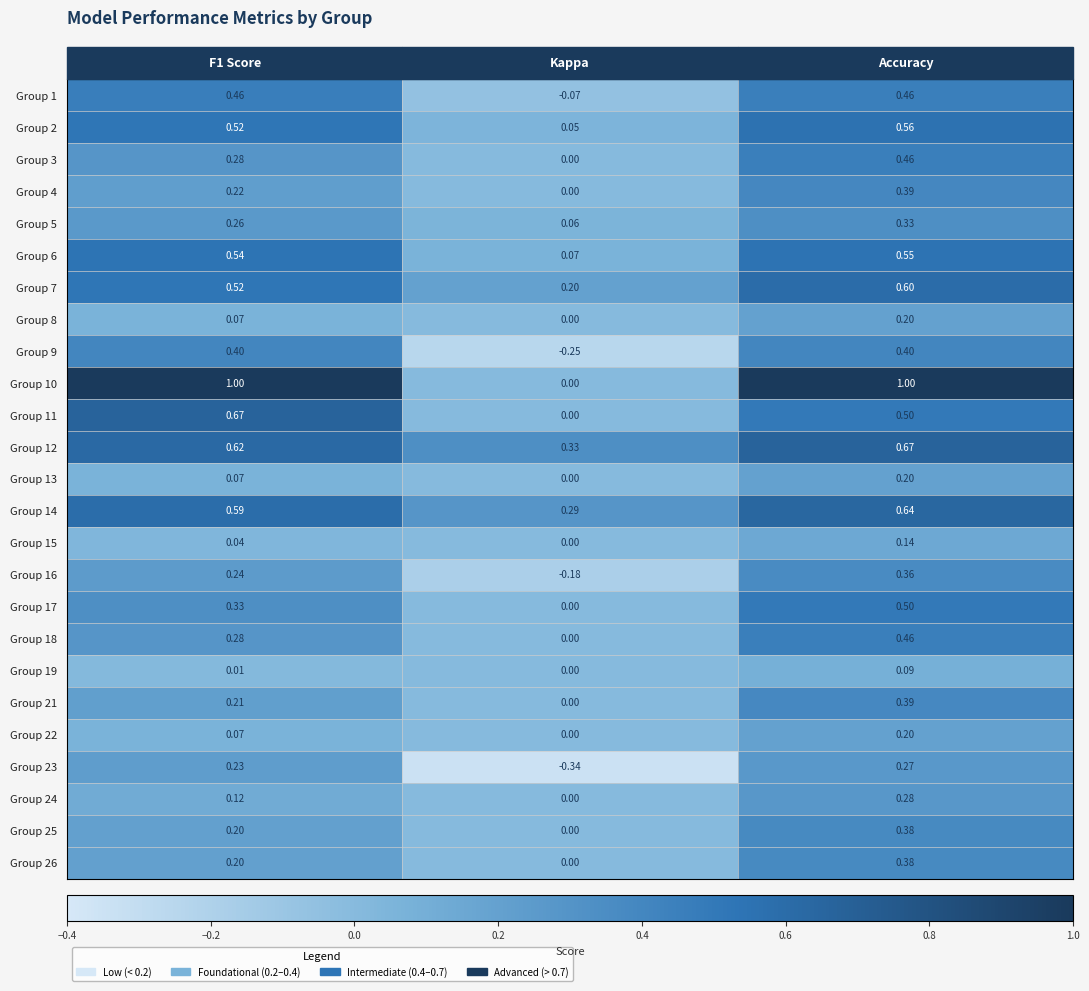

Where is Group 26 nearest to the value 0?

Kappa